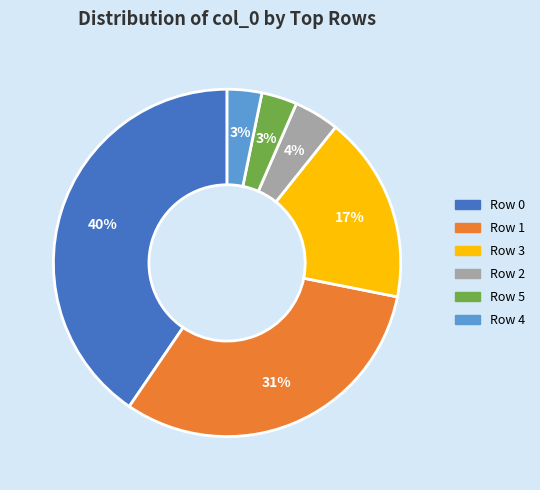

How many segments does this pie chart have?

6